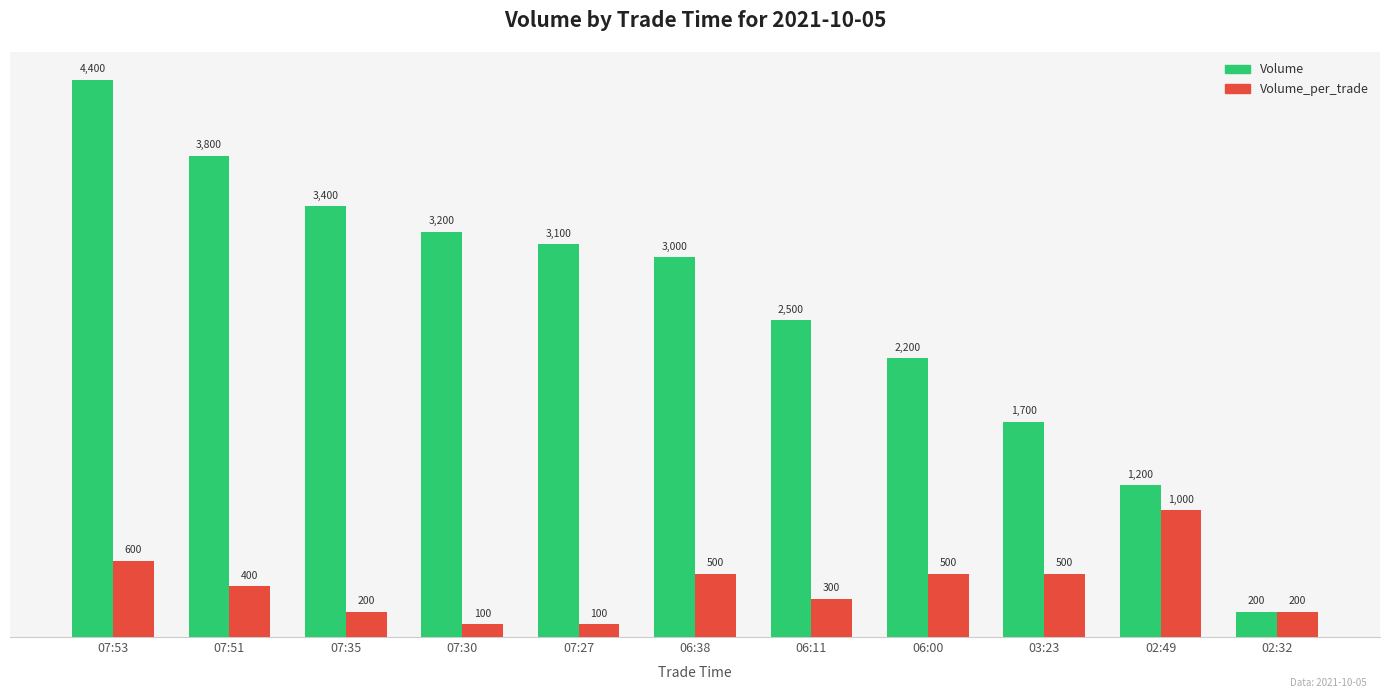

True or false: Volume_per_trade has a value of 1000 at 02:49.

True